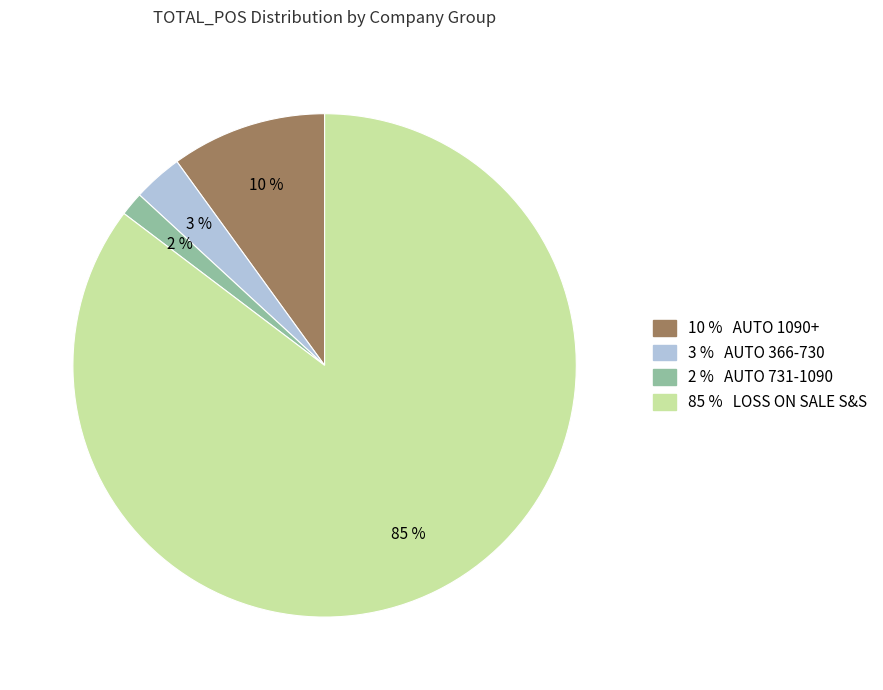

To the nearest percent, what is the average slice percentage?

25%